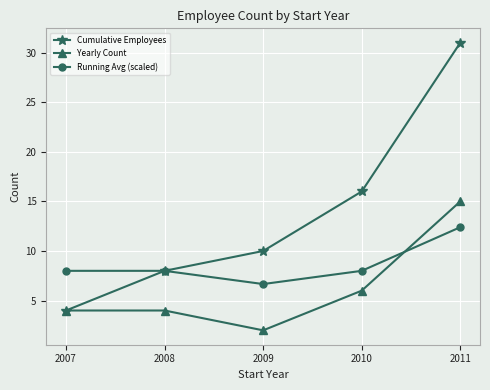

What is the sum of the Running Avg (scaled) values at 2007 and 2009?

14.7